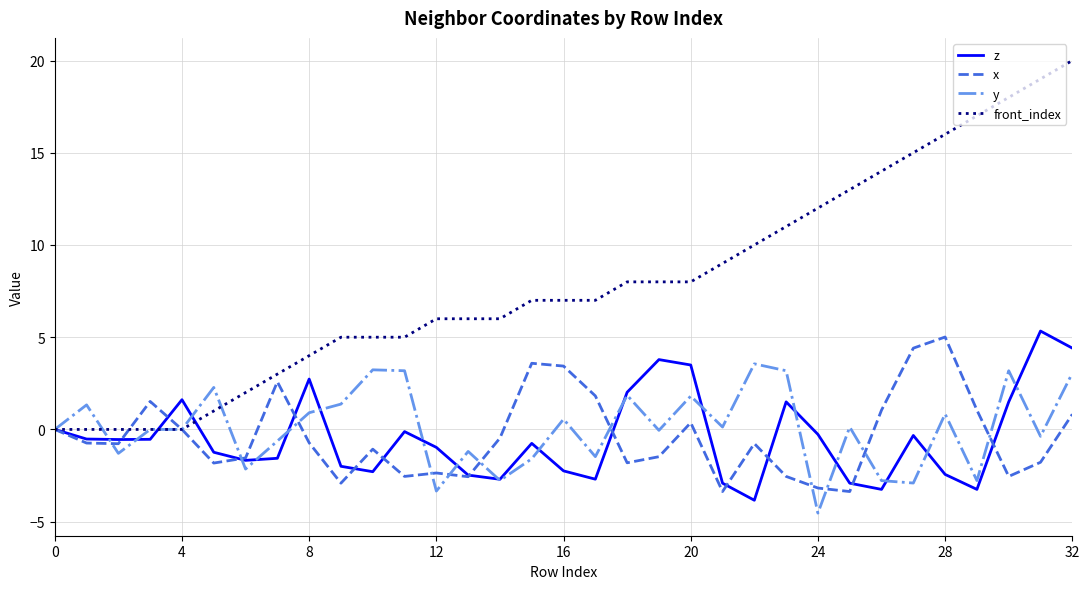

What is the maximum value shown in the chart?

20.0